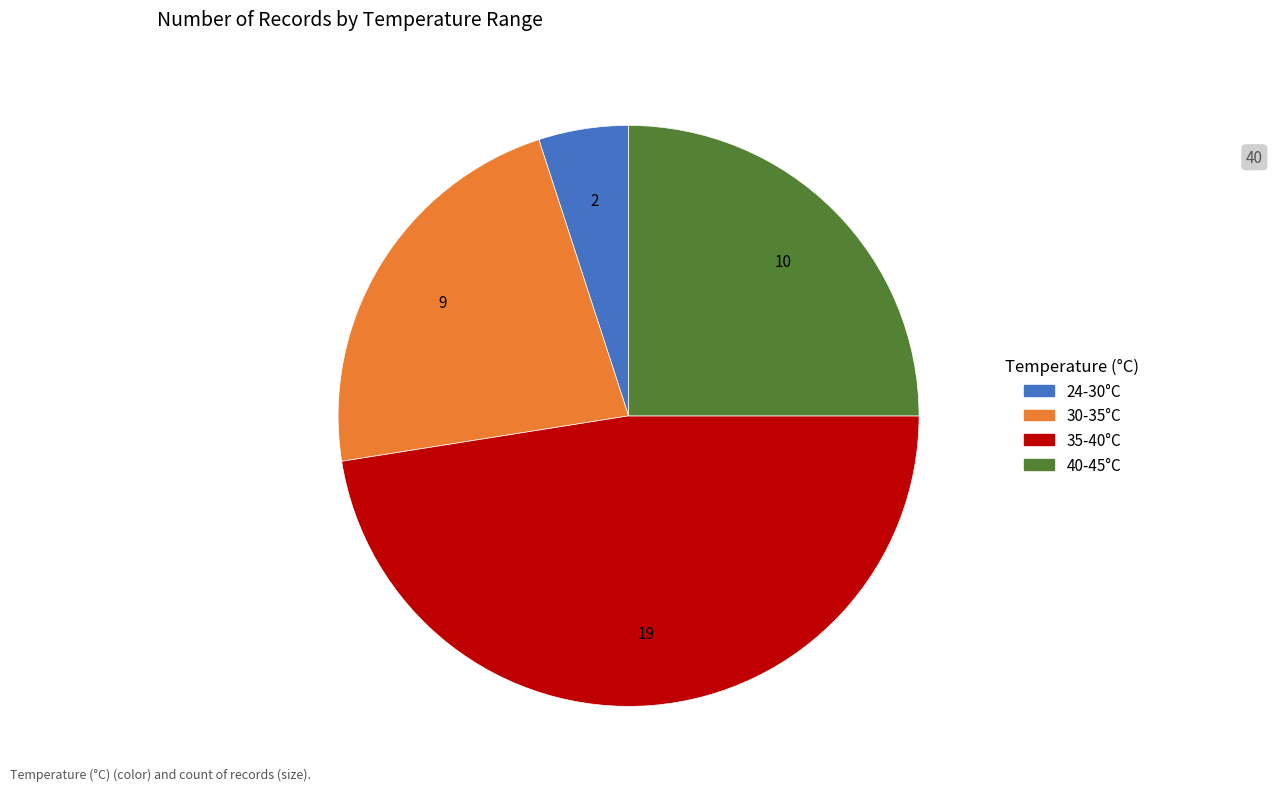

How many segments does this pie chart have?

4